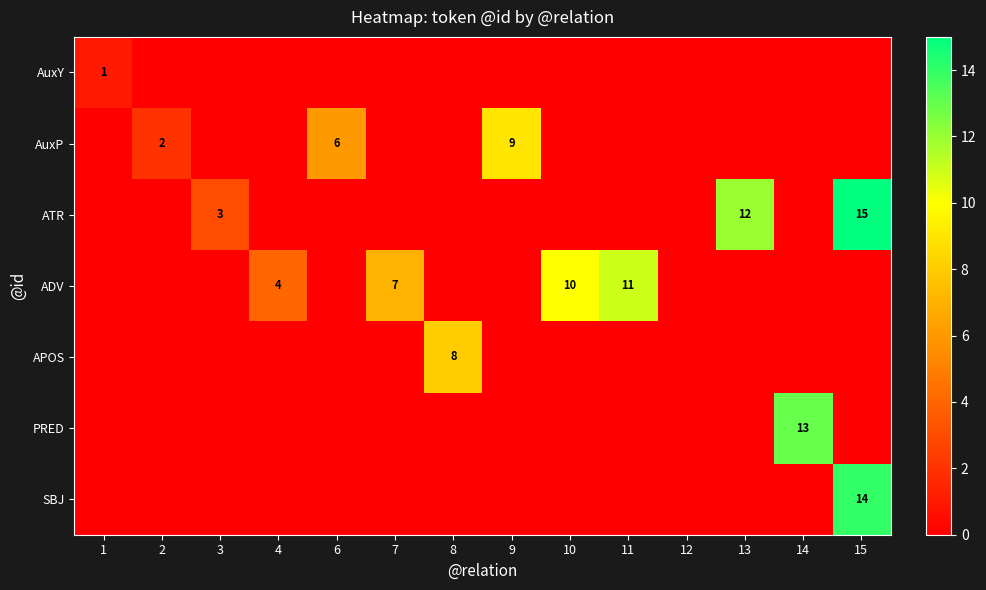

Is it true that ADV equals 16 at 11?

False